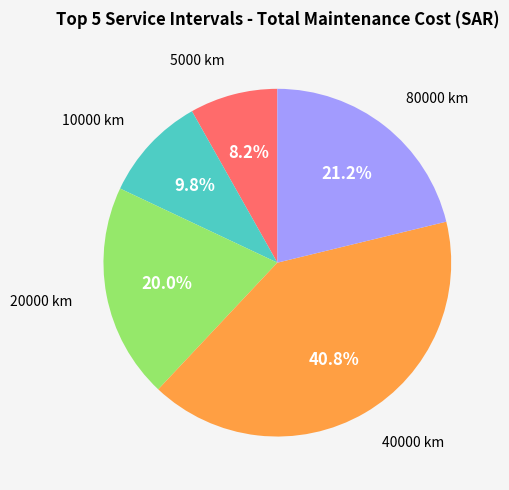

Does any single category account for the majority?

No